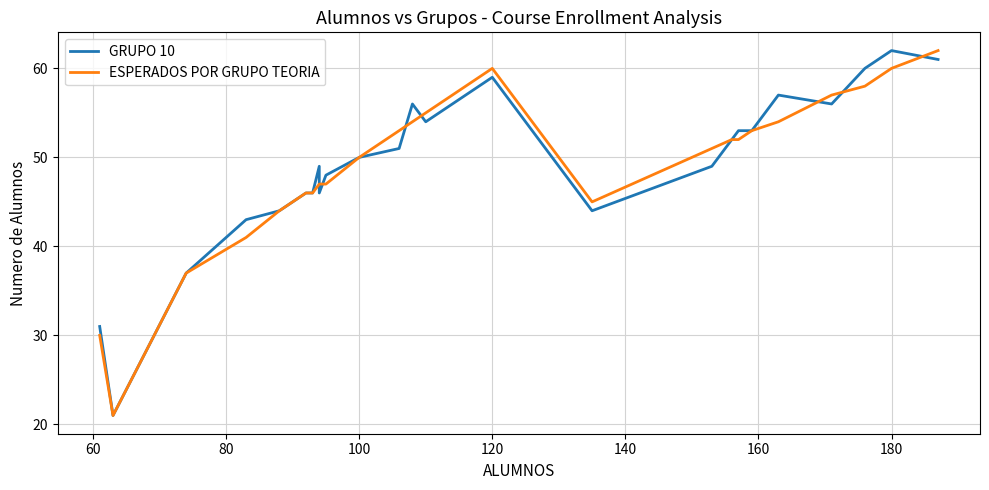

What is the difference between the maximum and minimum values in the ESPERADOS POR GRUPO TEORIA series?

41